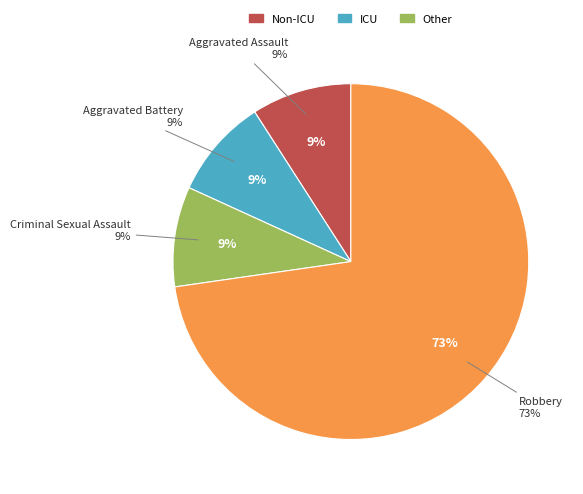

True or false: Aggravated Assault accounts for 9% of the total.

True